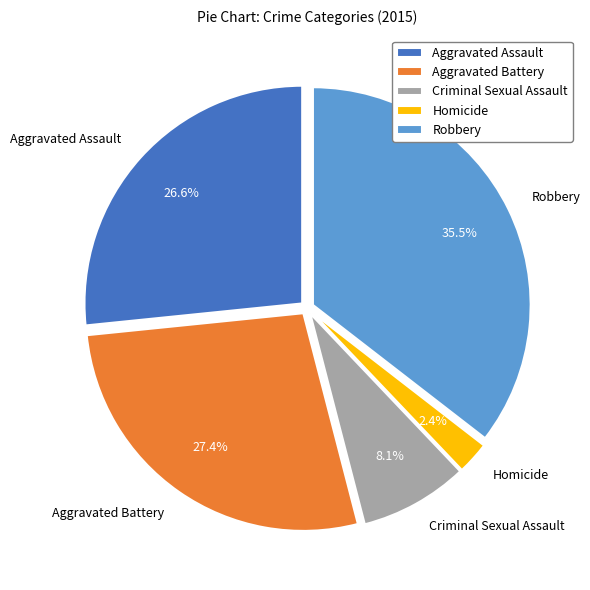

Does Homicide account for over 50% of the chart?

No